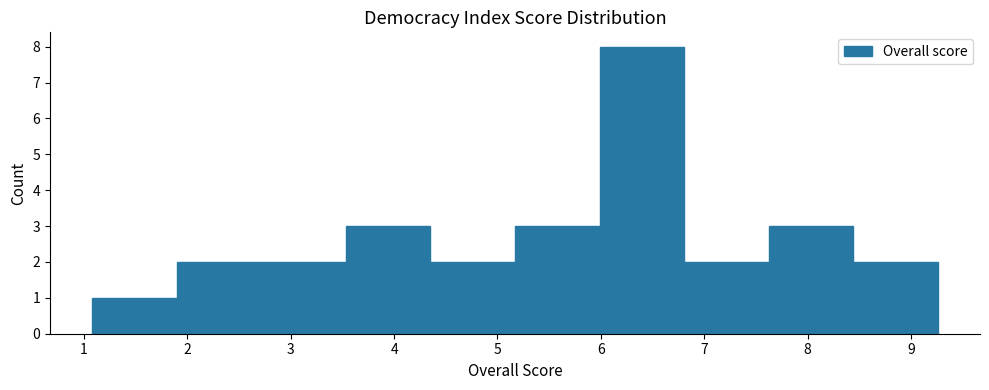

Over which range of the x-axis is the bar tallest?

6.0 to 6.8